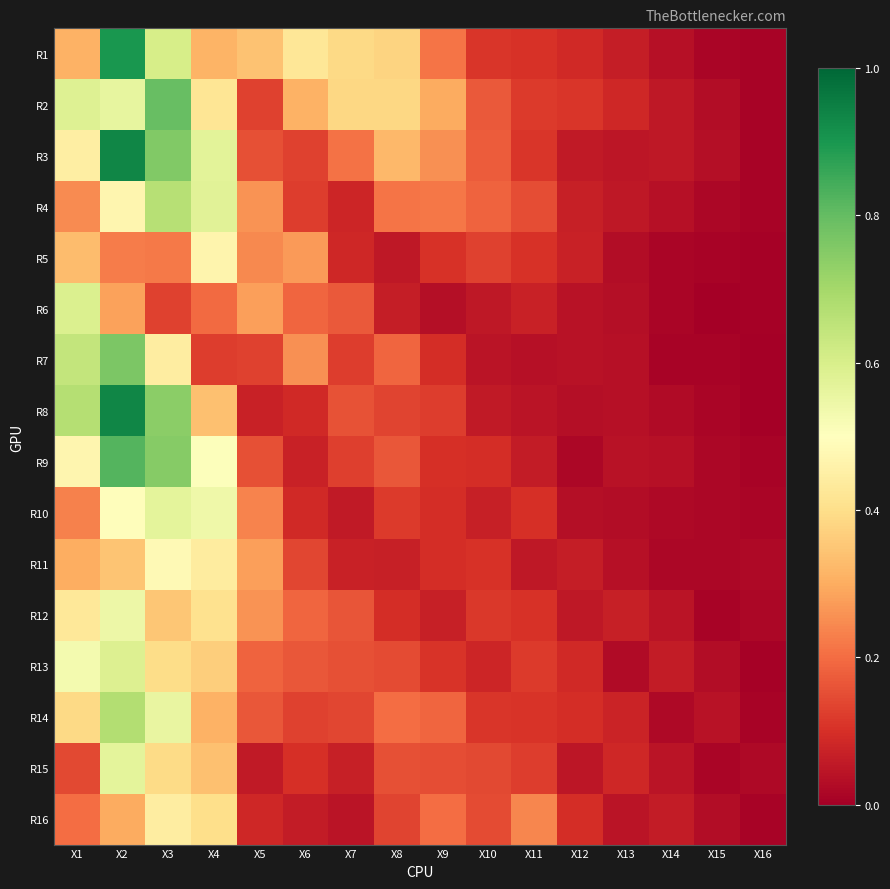

What is the difference between the highest and lowest values at X10?

0.1